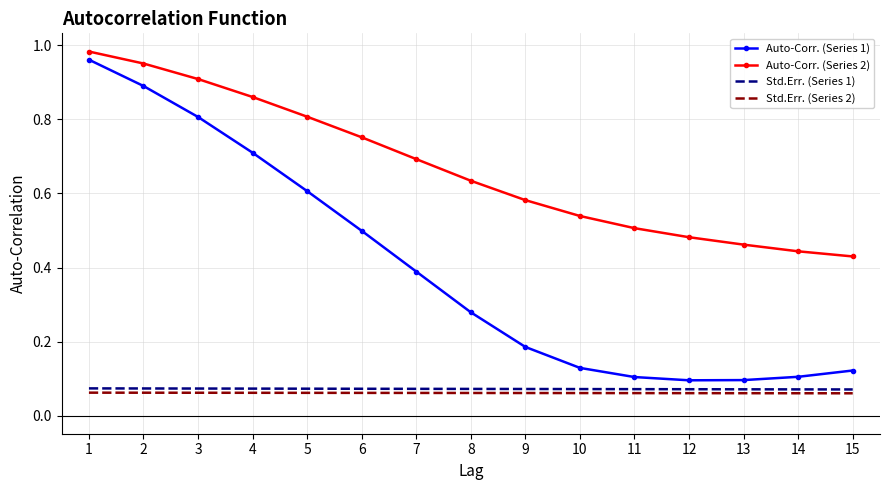

Is the value of Std.Err. (Series 2) at 13 greater than the value of Auto-Corr. (Series 2) at 8?

No